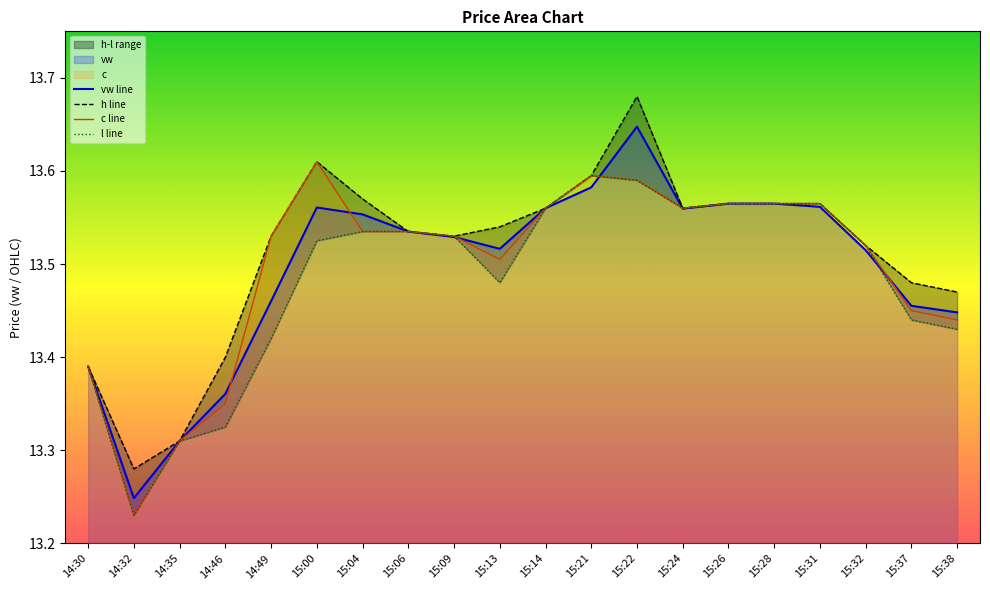

True or false: c line has a value of 13.6 at 15:21.

True